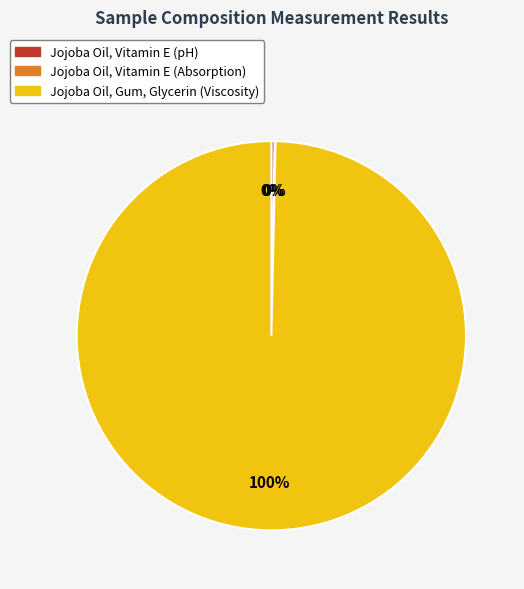

Which category has the biggest portion of the pie?

Jojoba Oil, Gum, Glycerin (Viscosity)